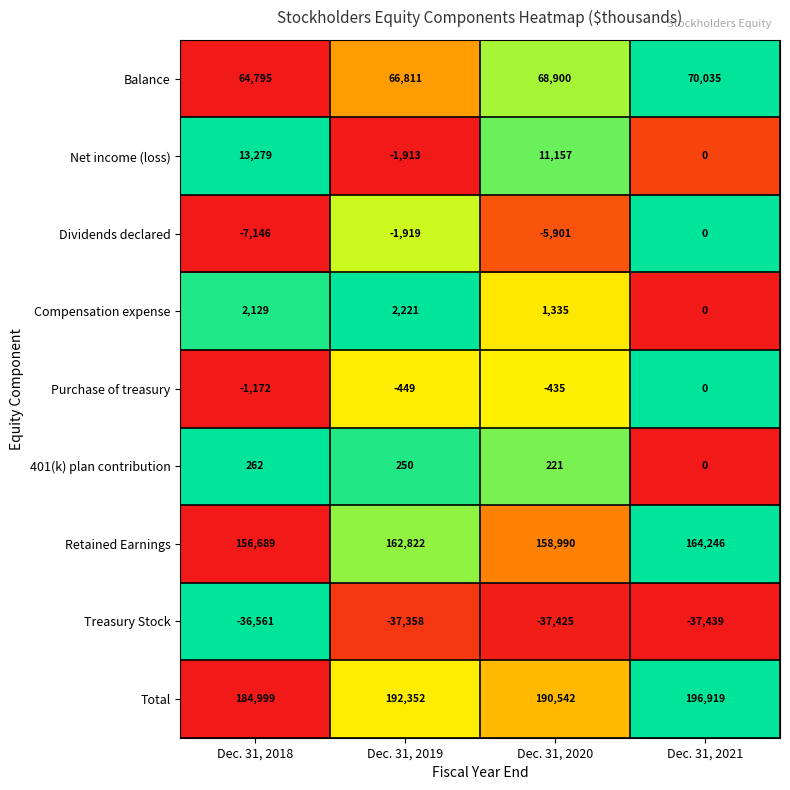

At Dec. 31, 2019, list the series in order from largest to smallest.

Total, Retained Earnings, Balance, Compensation expense, 401(k) plan contribution, Purchase of treasury, Net income (loss), Dividends declared, Treasury Stock